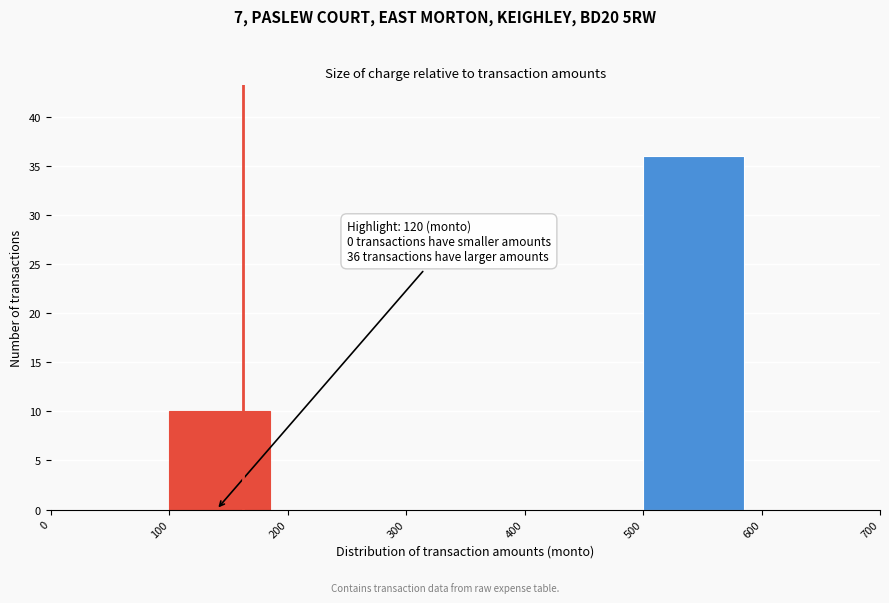

Which range on the x-axis has the tallest bar?

500 to 600